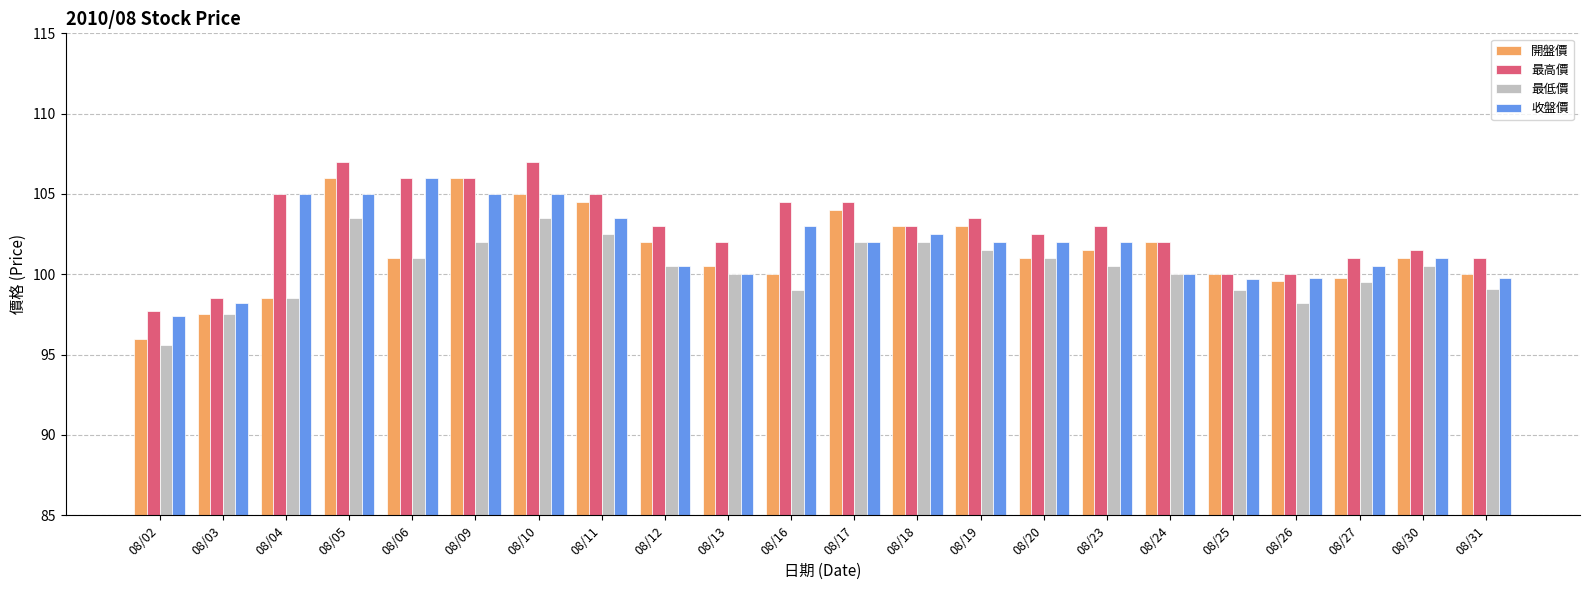

What is the sum of all 最高價 values?

2263.7